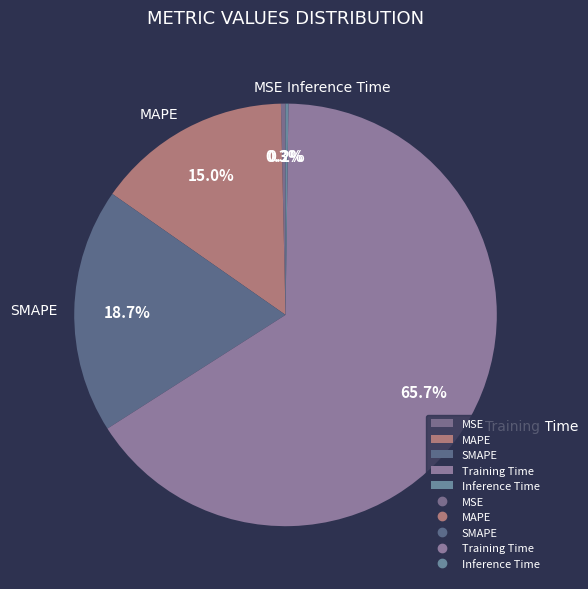

Which slice is the largest?

Training Time